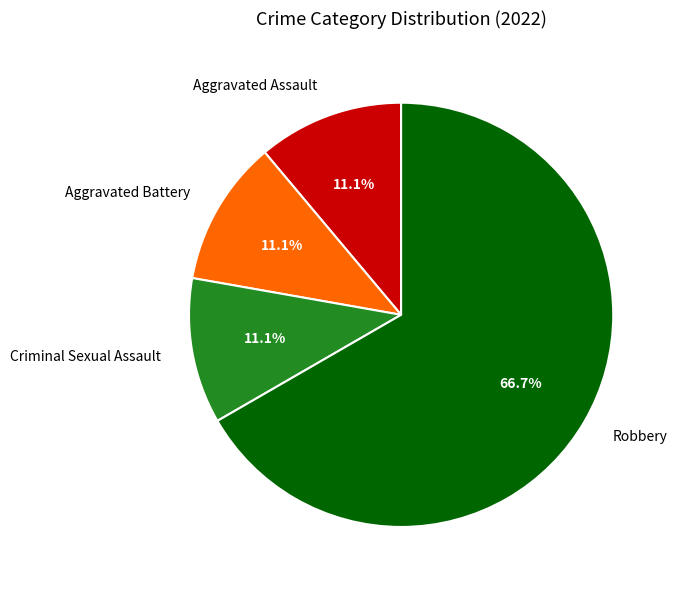

How many slices are in this pie chart?

4